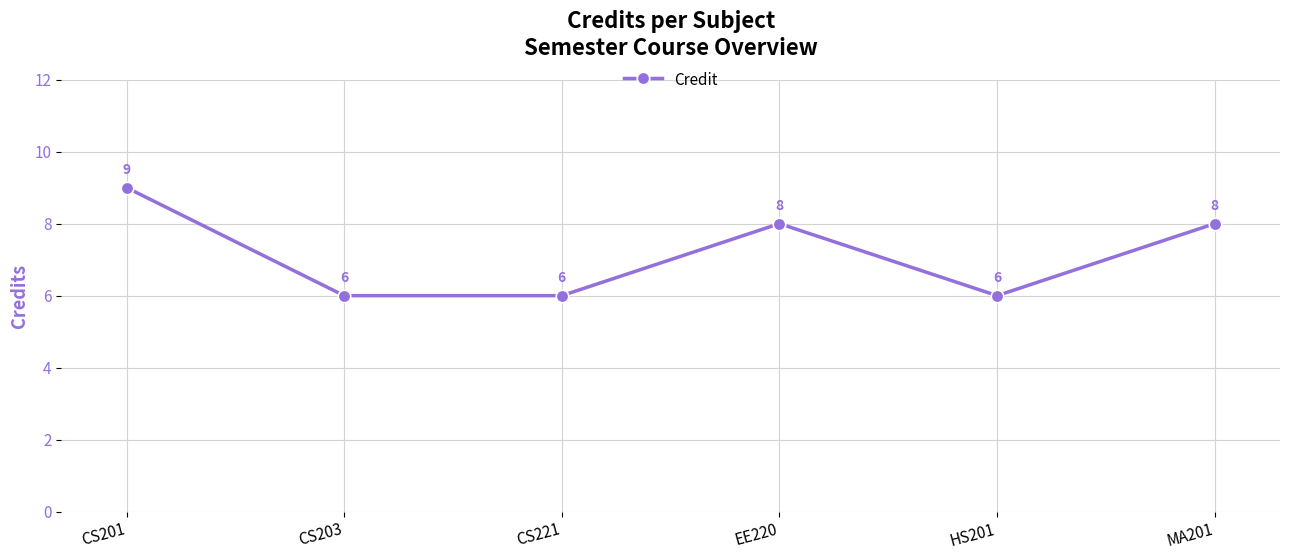

What is the maximum value shown in the chart?

9